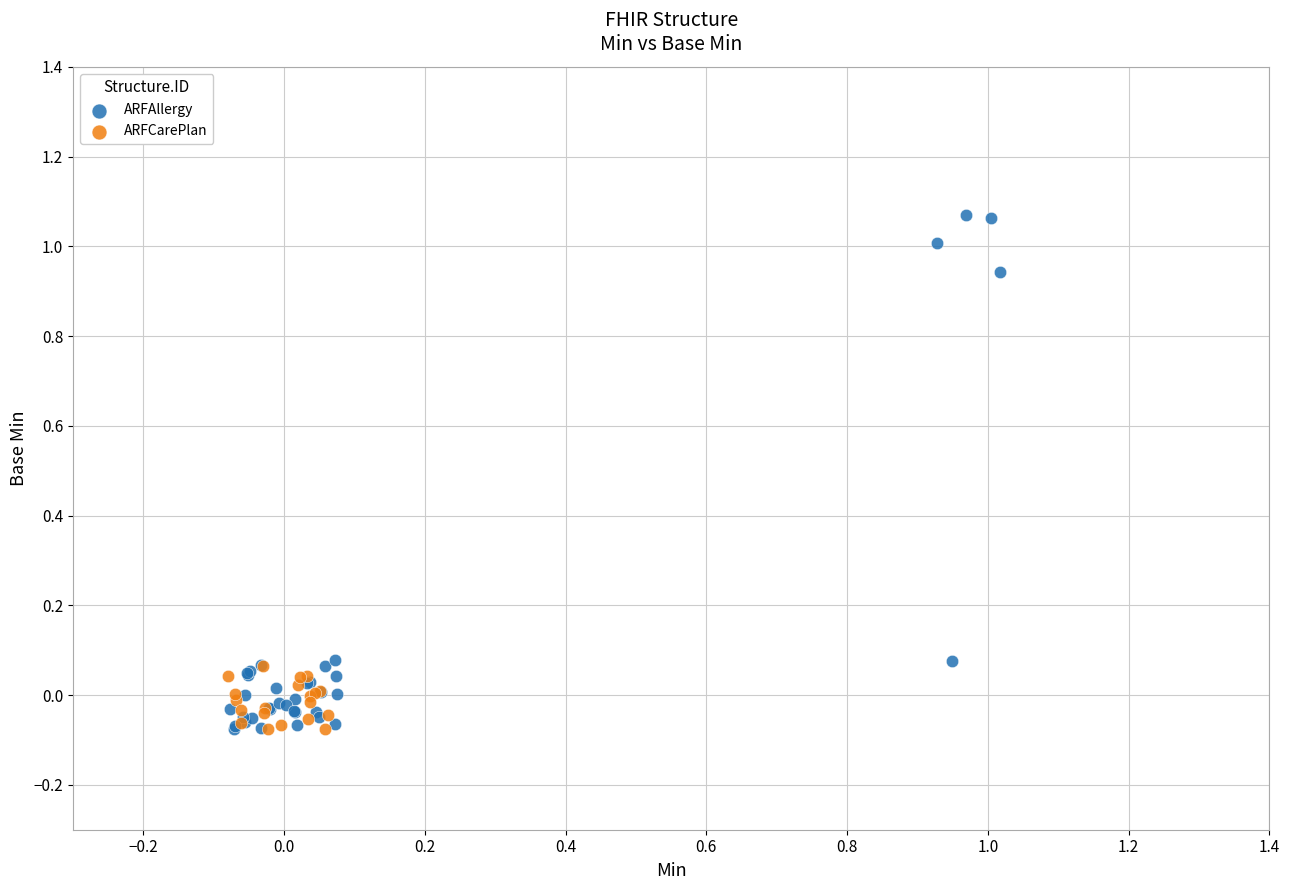

Which series contains the highest Y value?

ARFAllergy